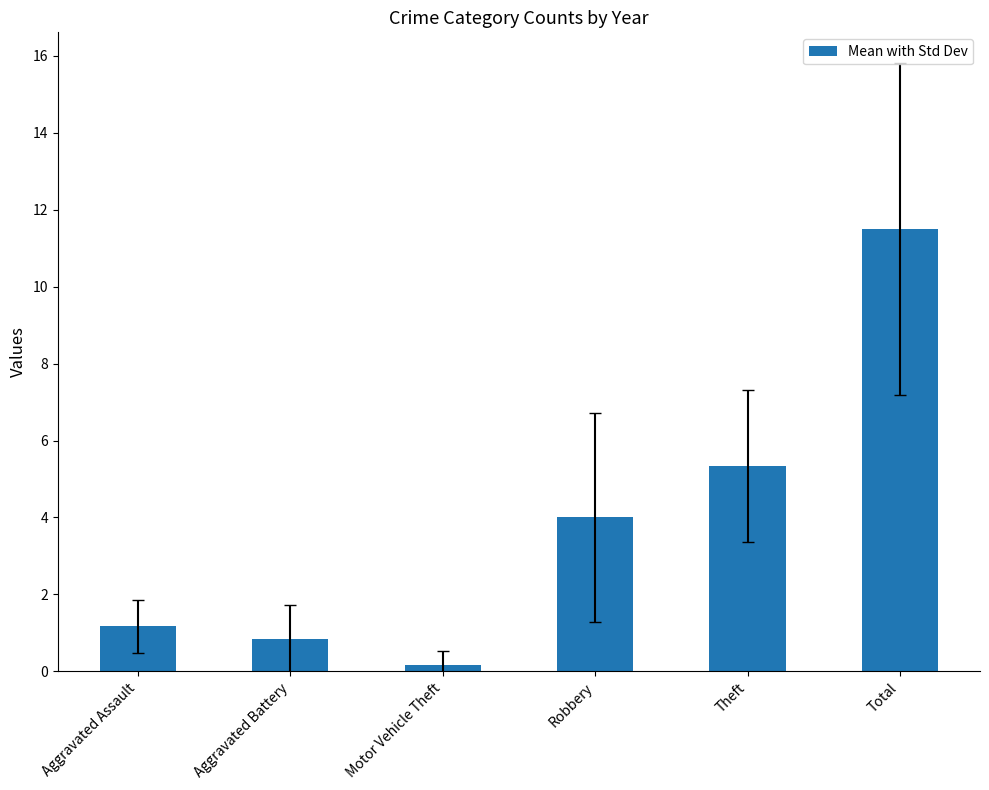

What is the label of the 1st bar from the right?

Total